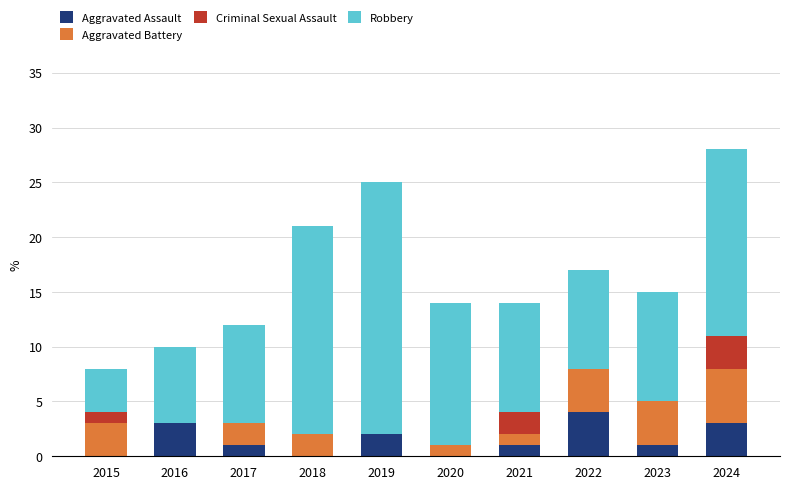

At which category is the sum across all series the highest?

2024